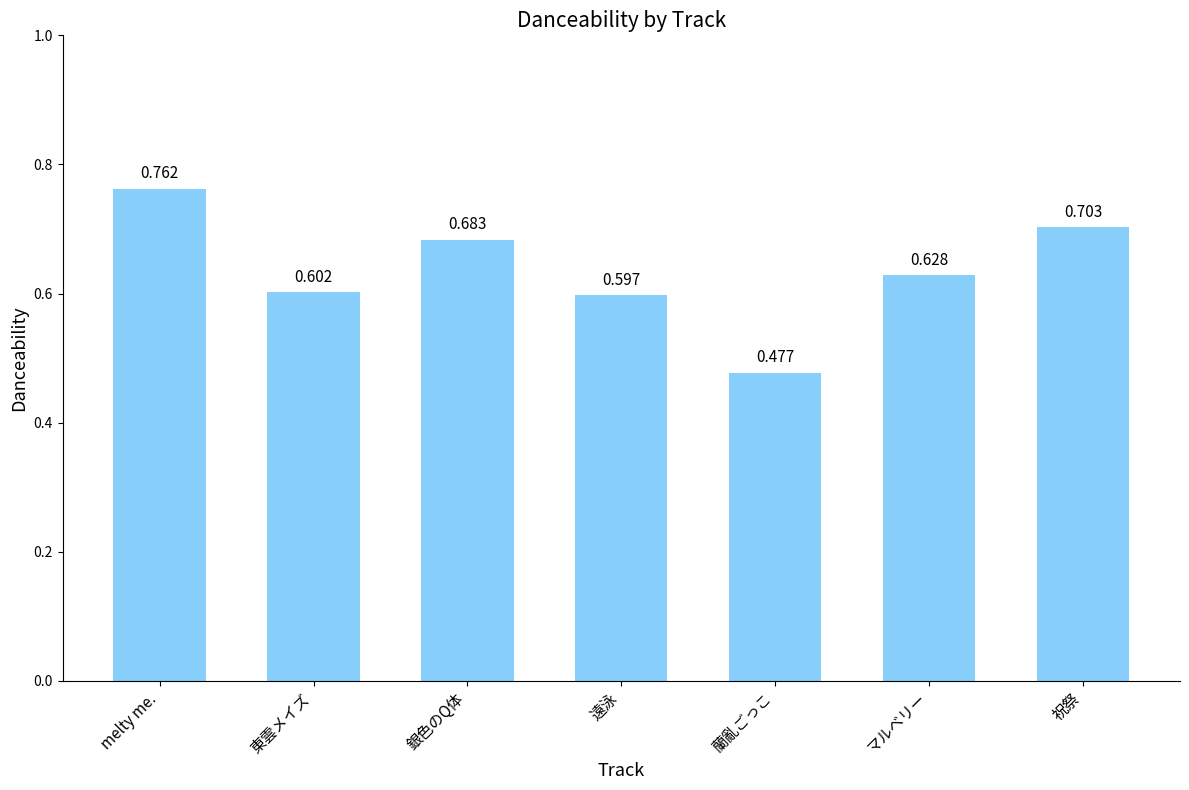

Which label corresponds to the smallest value in the chart?

蘭亂ごっこ